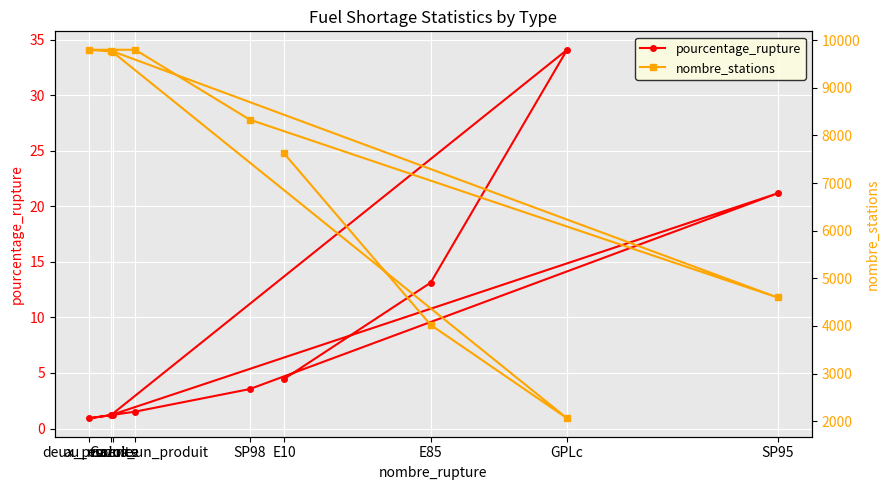

True or false: pourcentage_rupture has more than 0 points higher than both neighbors.

True